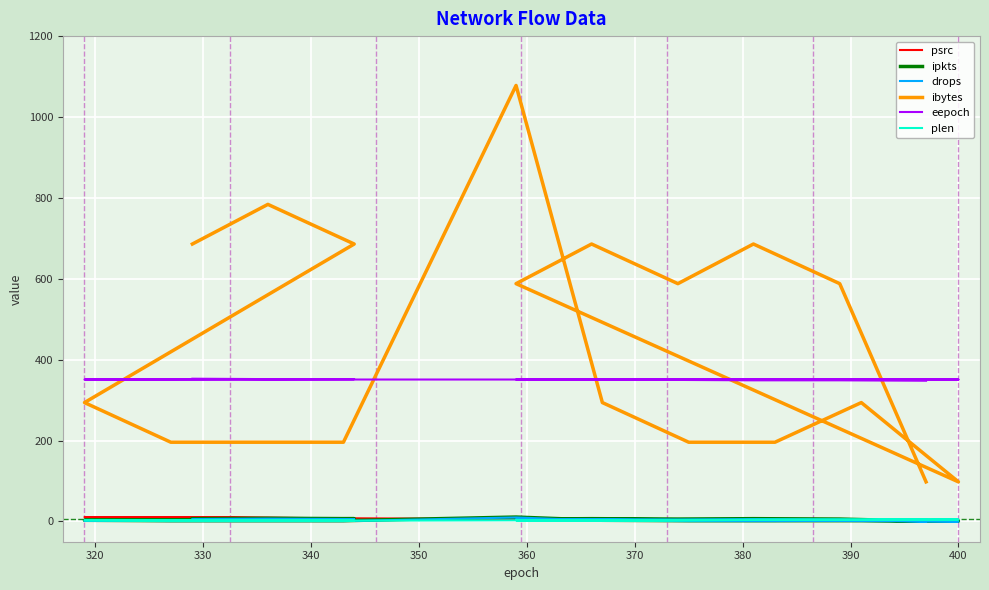

True or false: plen and drops intersect in this chart.

True